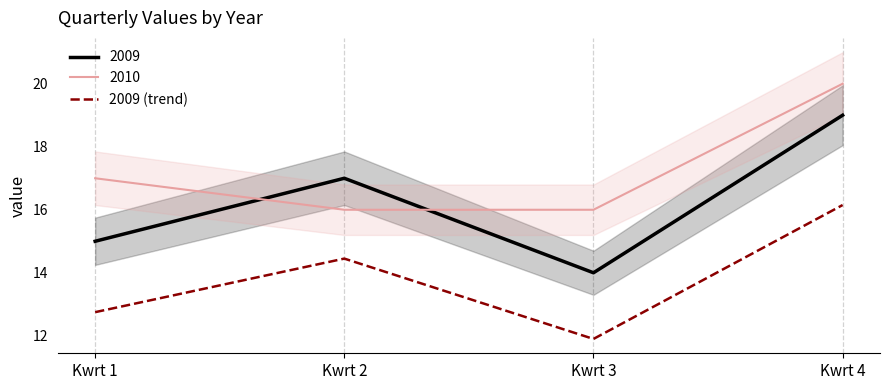

Which has a higher value, Kwrt 4 or Kwrt 3?

Kwrt 4